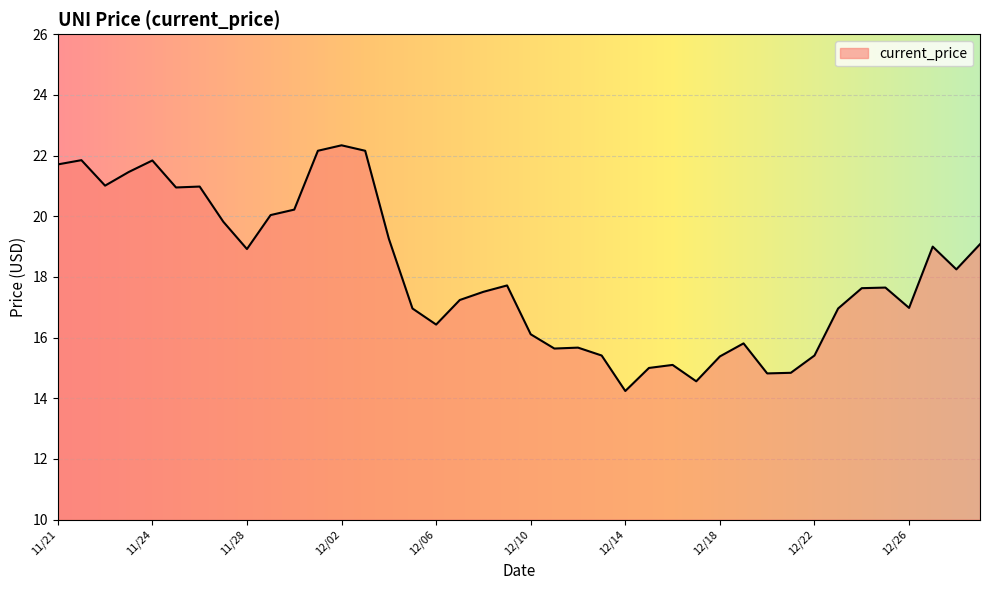

What is the difference between the maximum and minimum values?

8.1